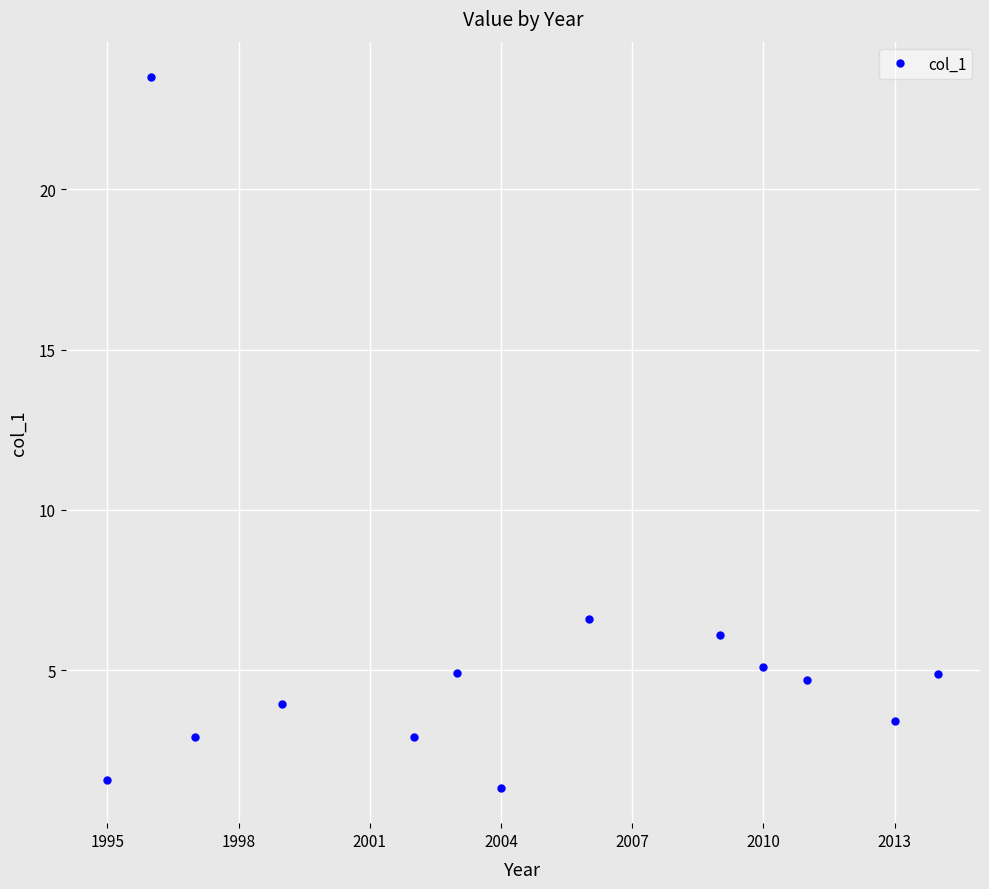

What is the average value?

5.5